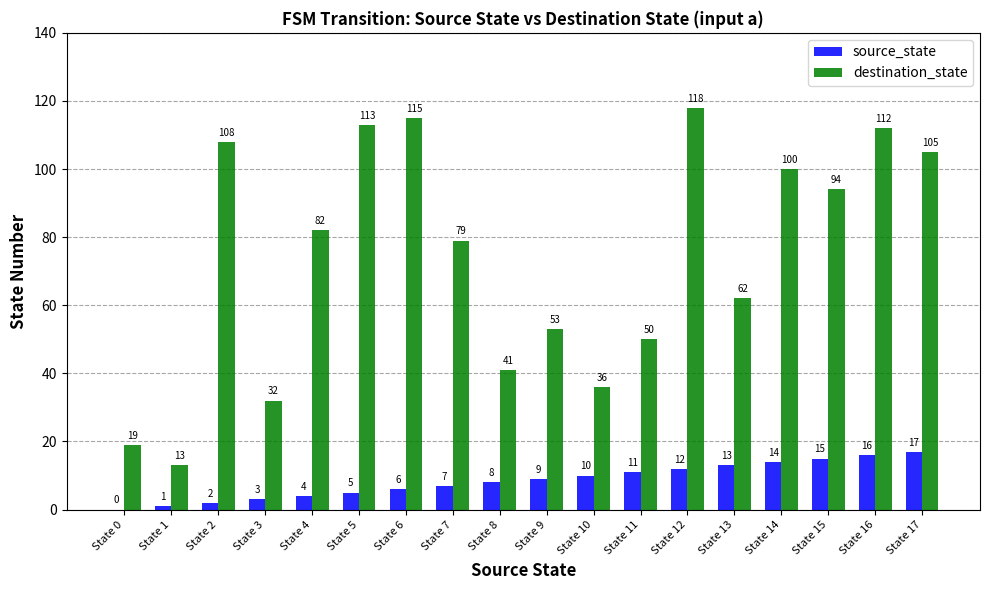

At which category is the sum across all series the highest?

State 12